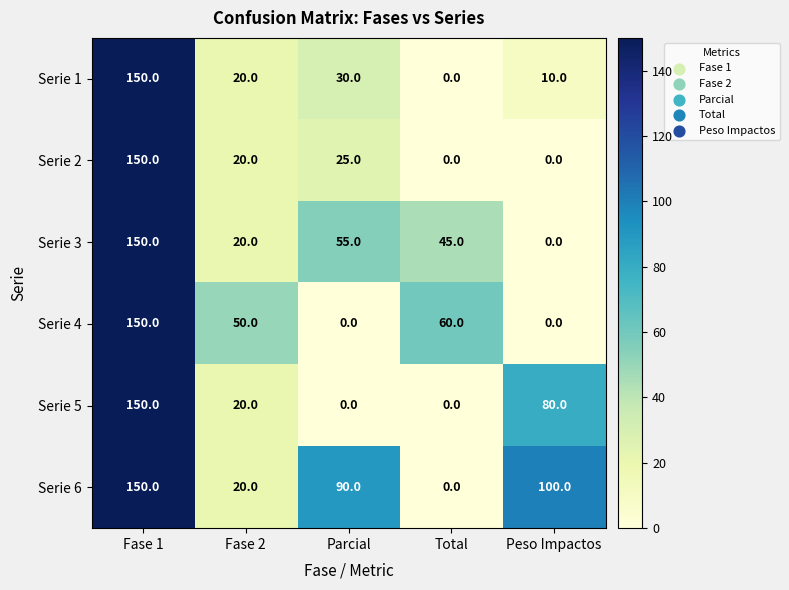

Which category has the highest value across all series?

Fase 1